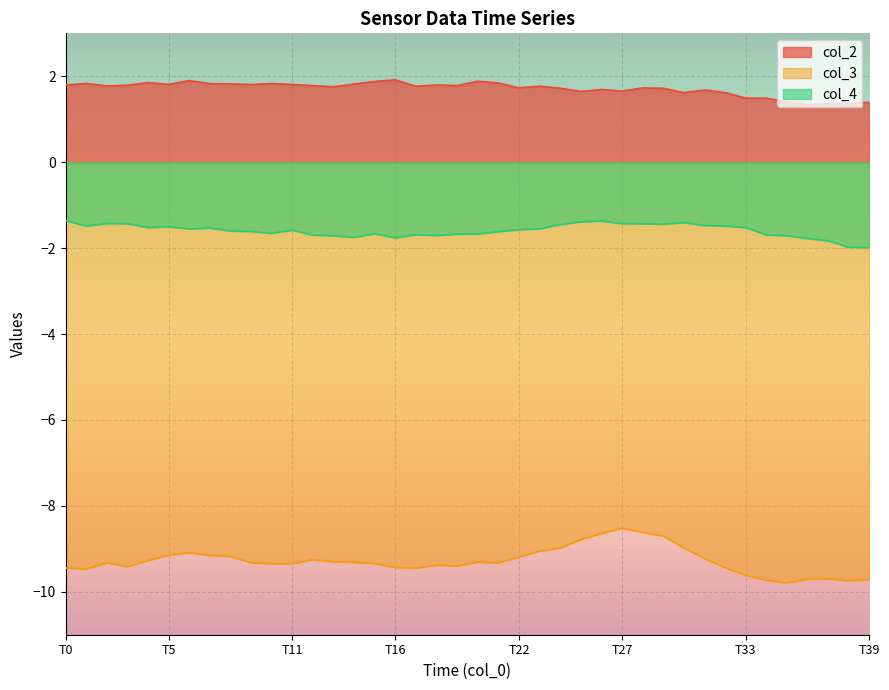

List the series in order of their overall mean, lowest first.

col_3, col_4, col_2